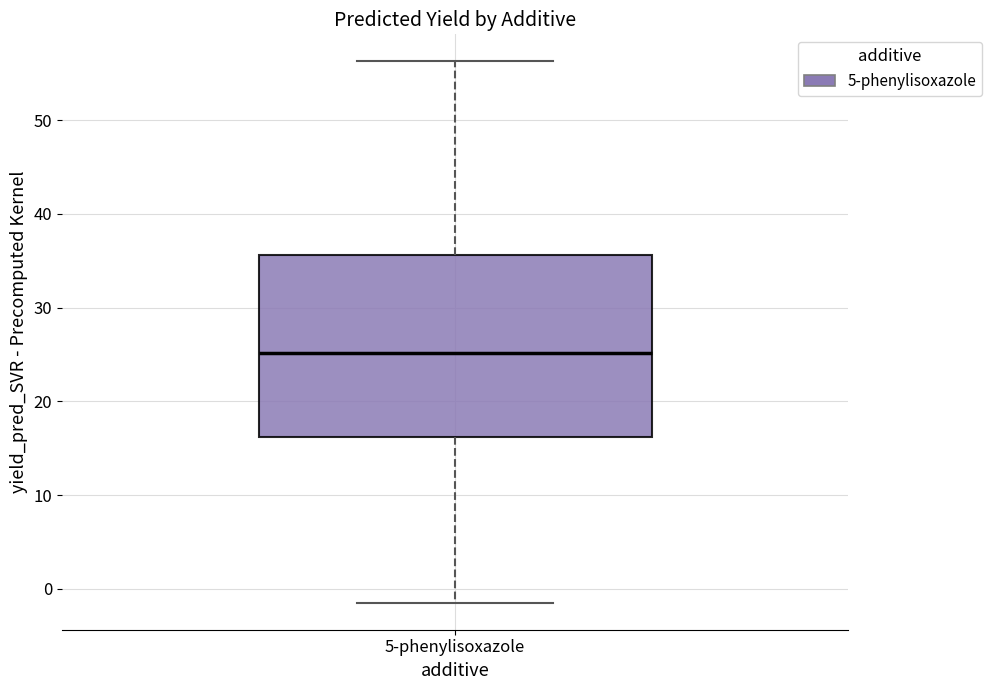

Read this box plot against the y-axis: the position of the median line, the range covered by the box, and the ends of both whiskers. The values are not printed on the chart, so give them approximately, as read against the axis.

median 25, box 16 to 36, whiskers -1 to 56